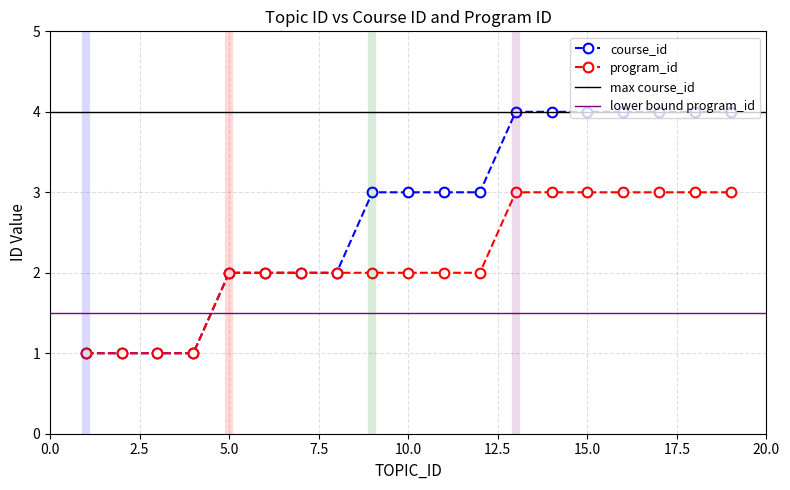

Which series has the widest spread of values?

course_id